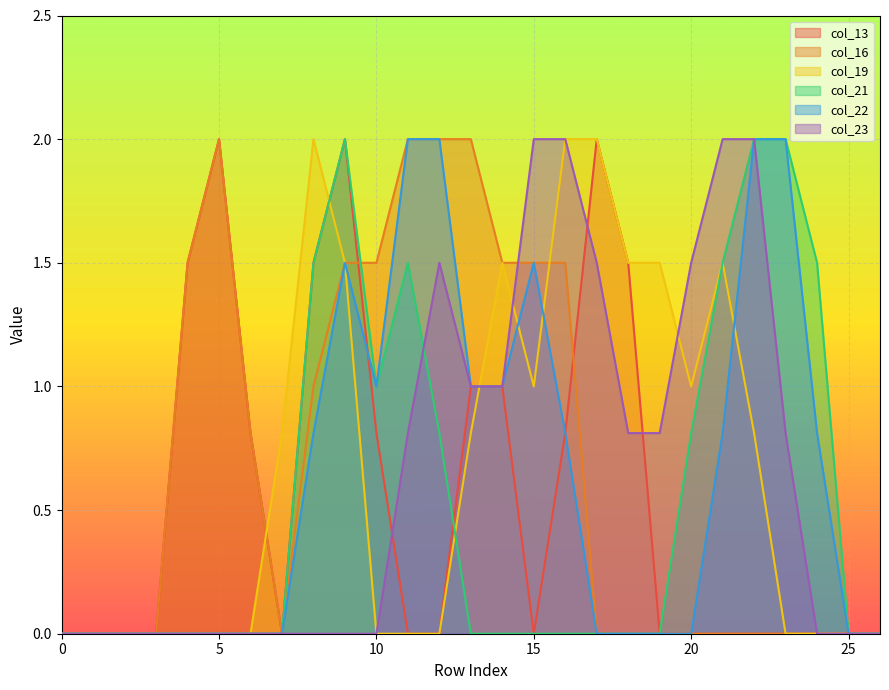

Rank the series at 26 from lowest to highest value.

col_13, col_16, col_19, col_21, col_22, col_23